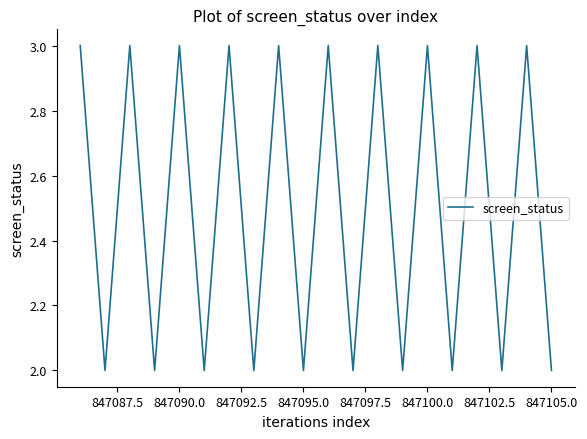

Does the chart display data point markers on the line(s)?

No